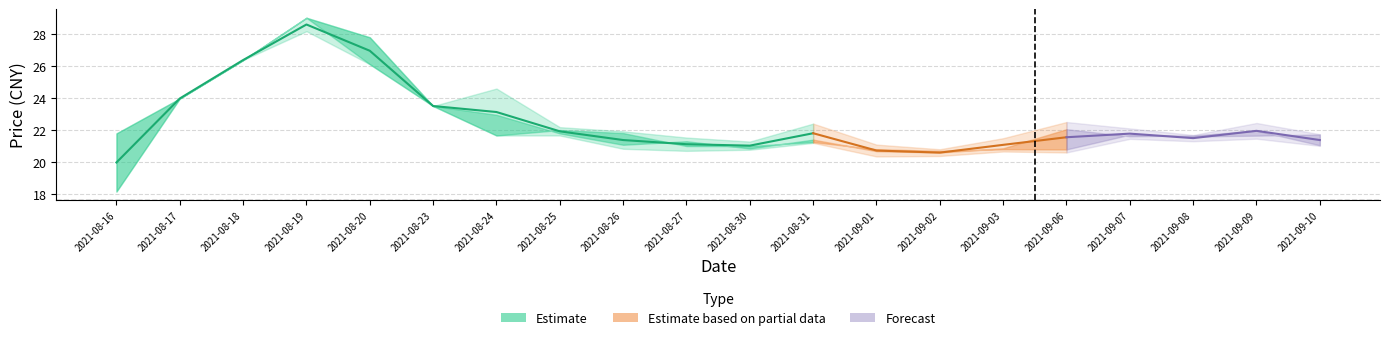

What is the ratio of the value at 2021-08-23 to the value at 2021-08-25?

1.1